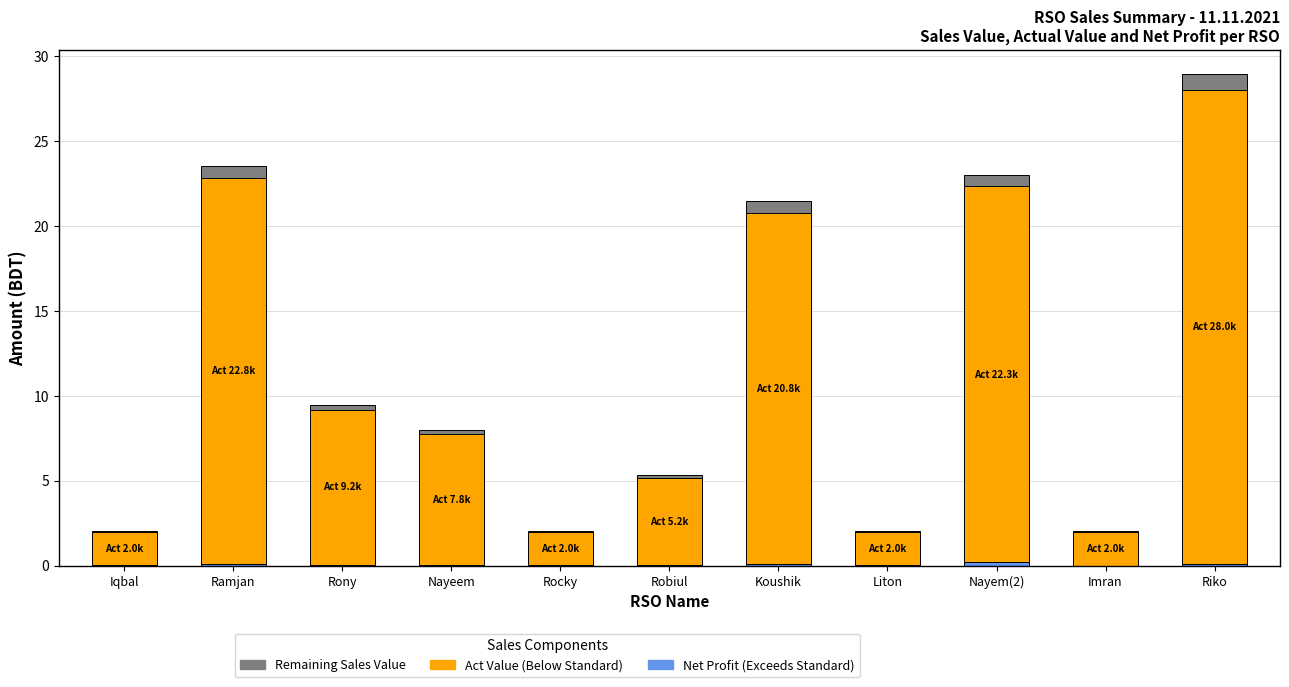

At which category is the sum across all series the highest?

Riko